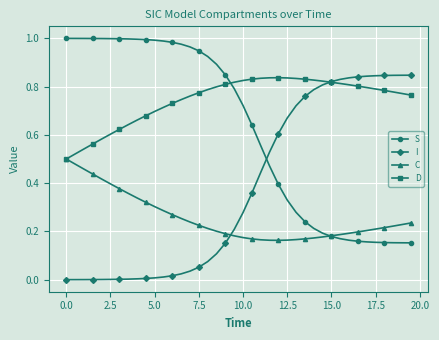

Rank the series by their average value, from highest to lowest.

D, S, I, C